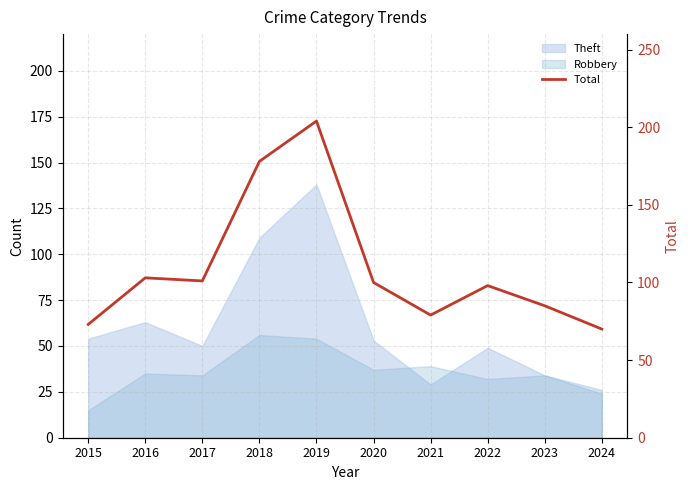

Where is the first local maximum?

2016